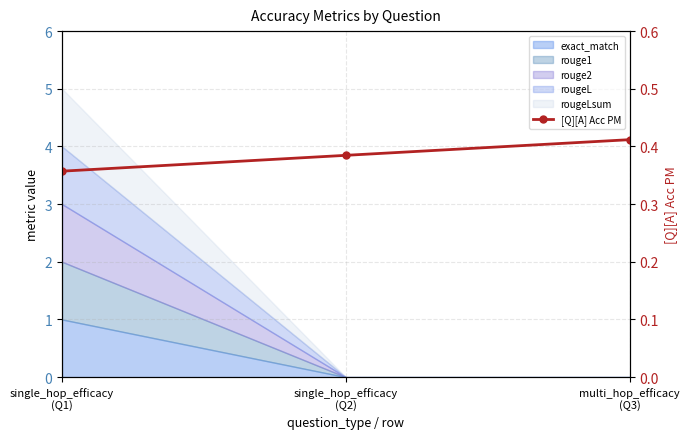

Reading left to right, what are all the values shown in this chart?

0.4	0.4	0.4